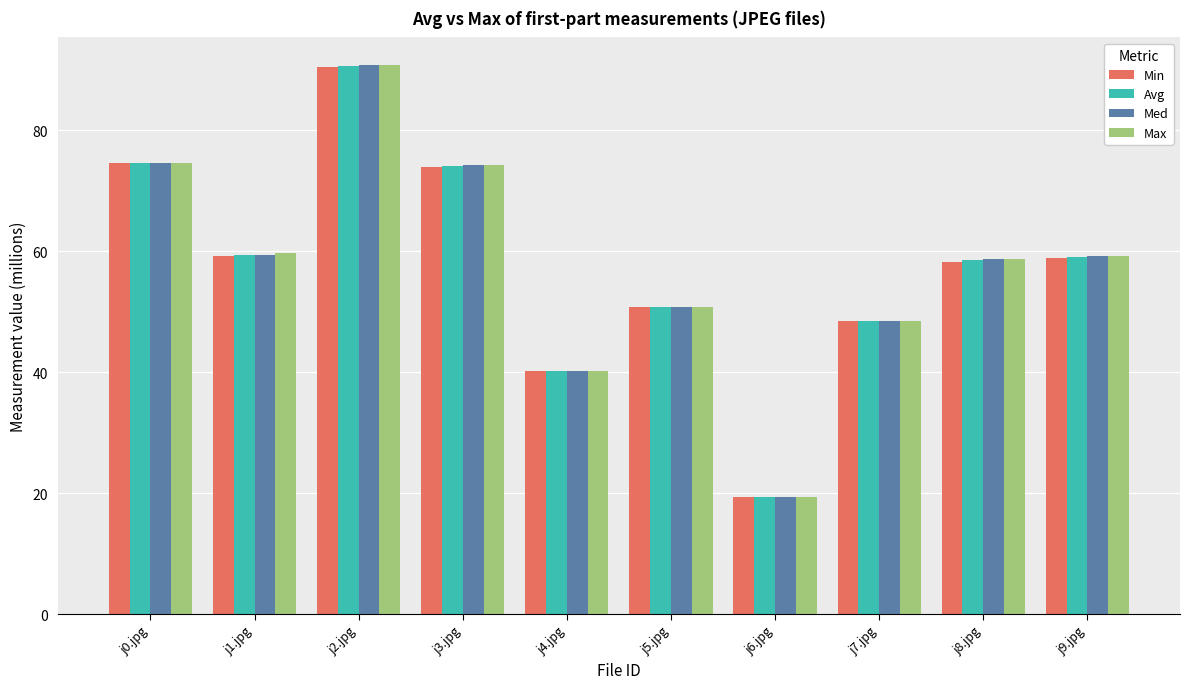

The value of Max at j3.jpg is 38.2. True or false?

False